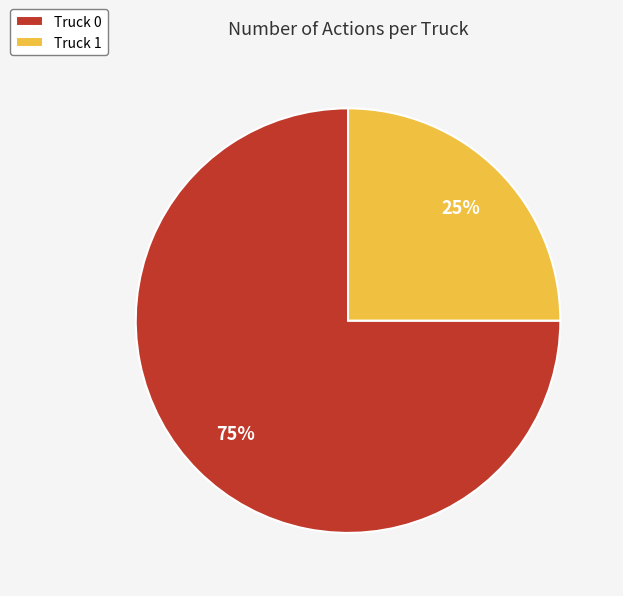

To the nearest percent, what portion does Truck 0 represent?

75%